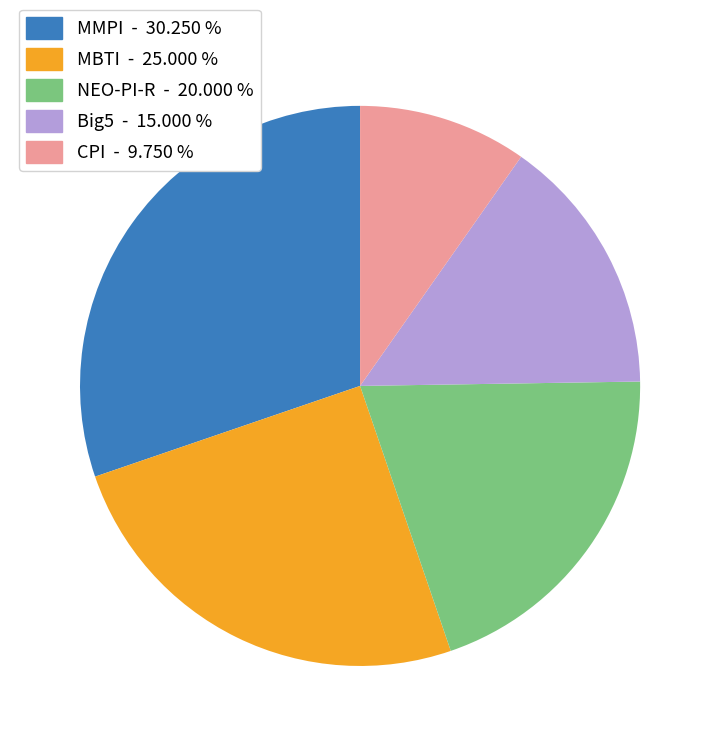

Is there a majority slice in this chart?

No